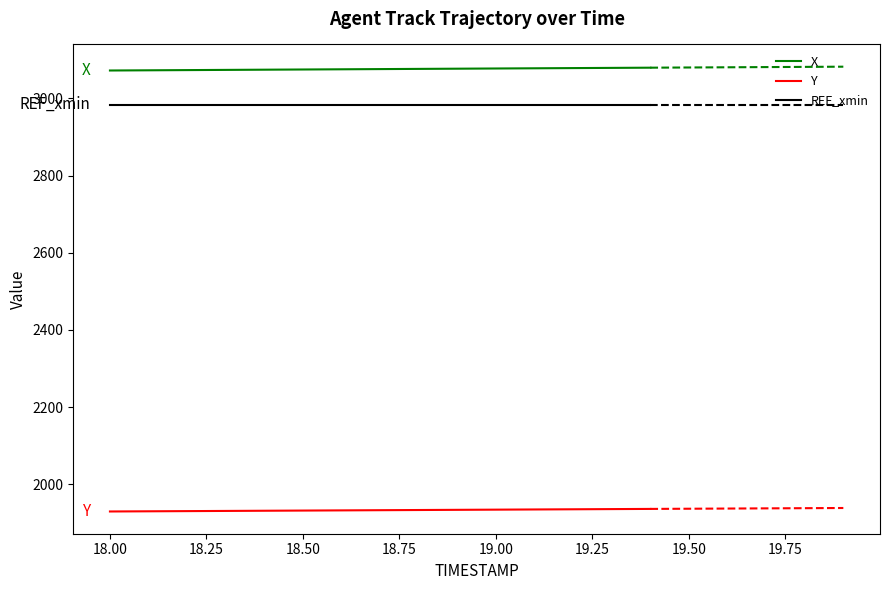

What is the maximum value for REF_xmin?

2983.7